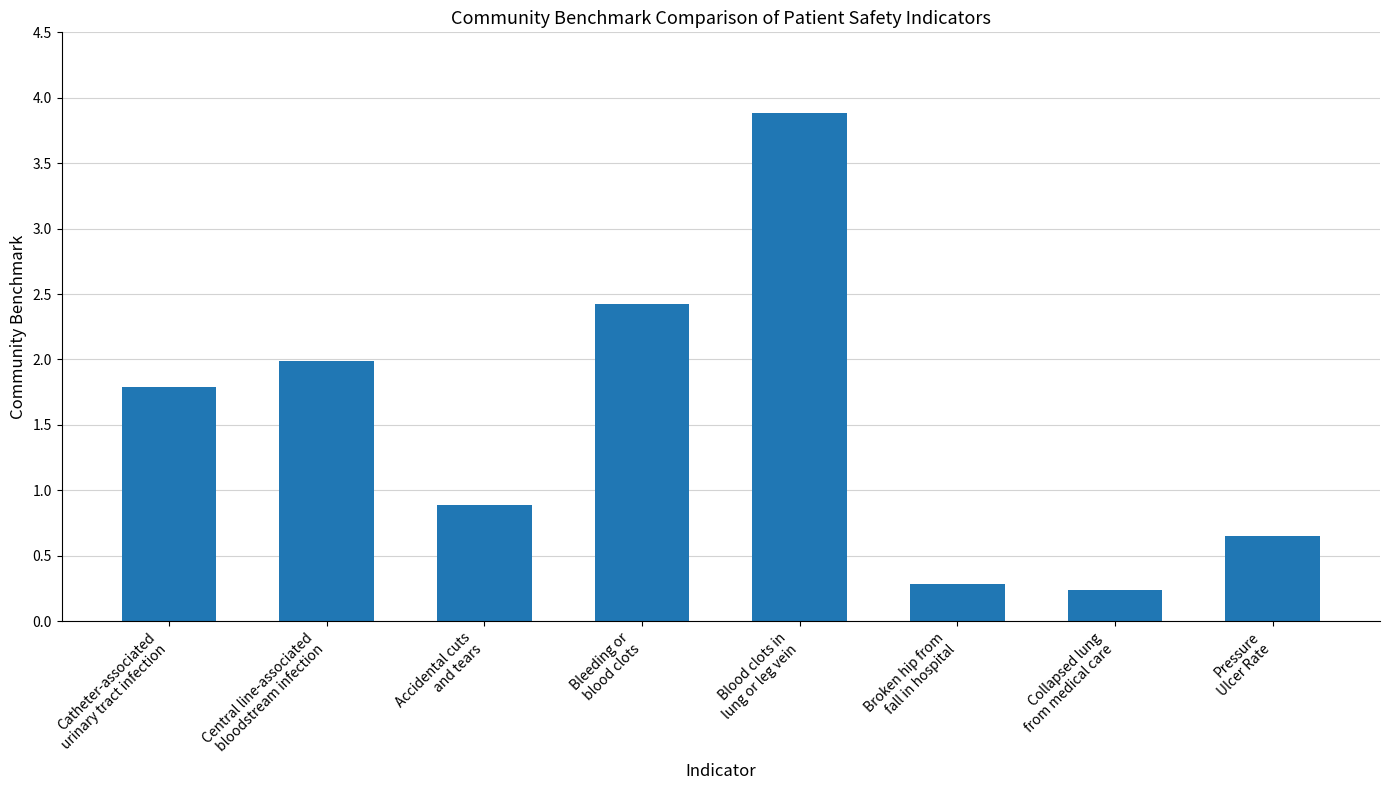

What is the difference between the maximum and minimum values?

3.6